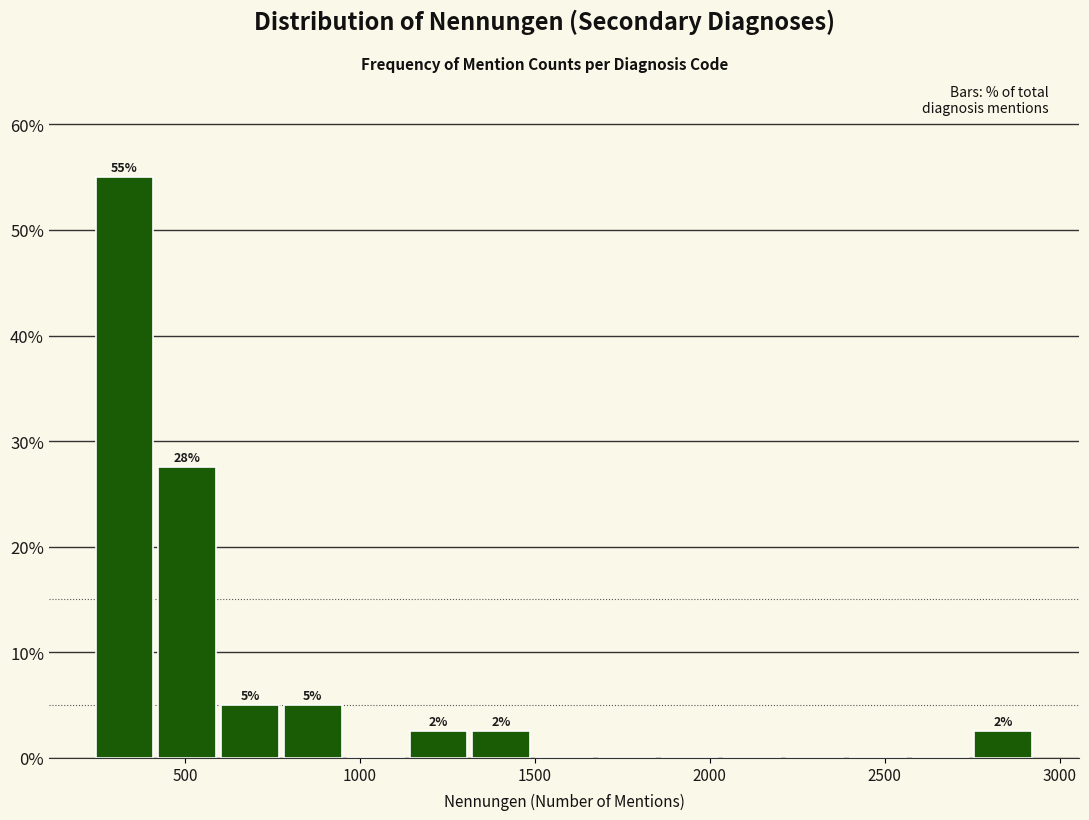

Around what value on the x-axis is the tallest bar? Give the approximate position of its centre, as read against the axis.

350